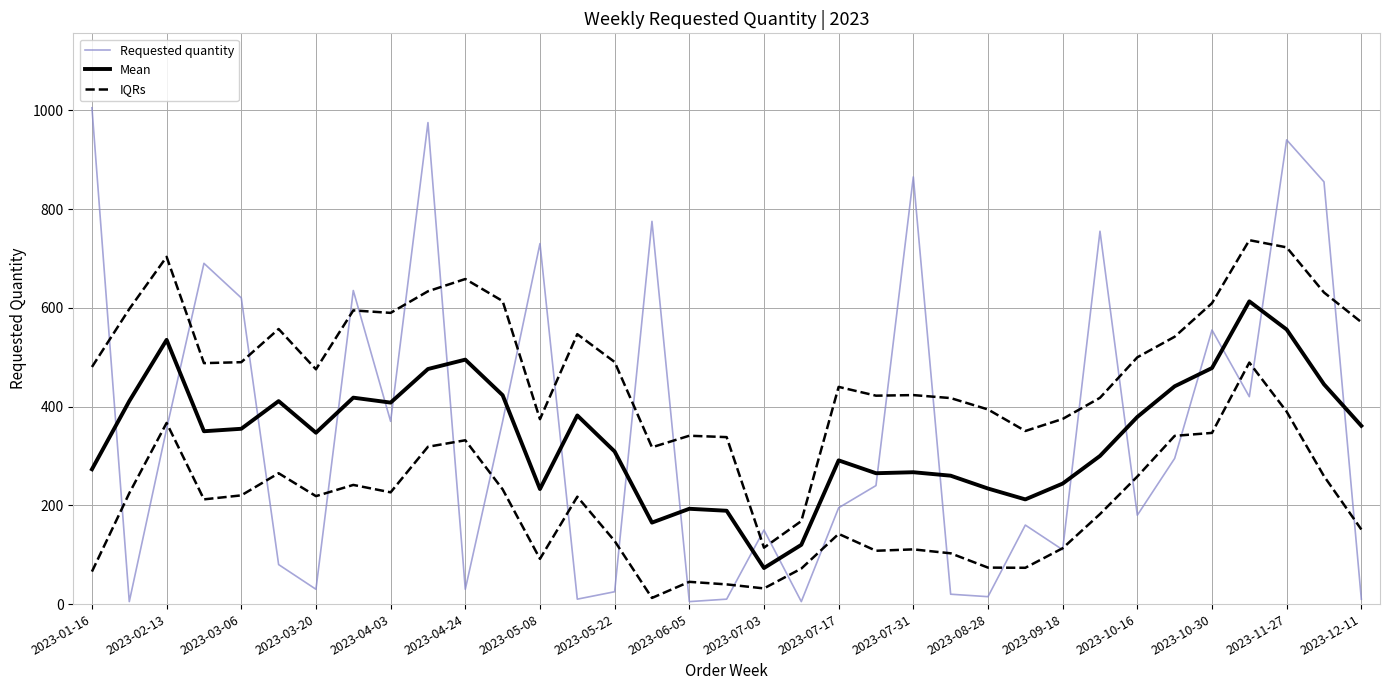

What is the maximum value shown in the chart?

1005.0